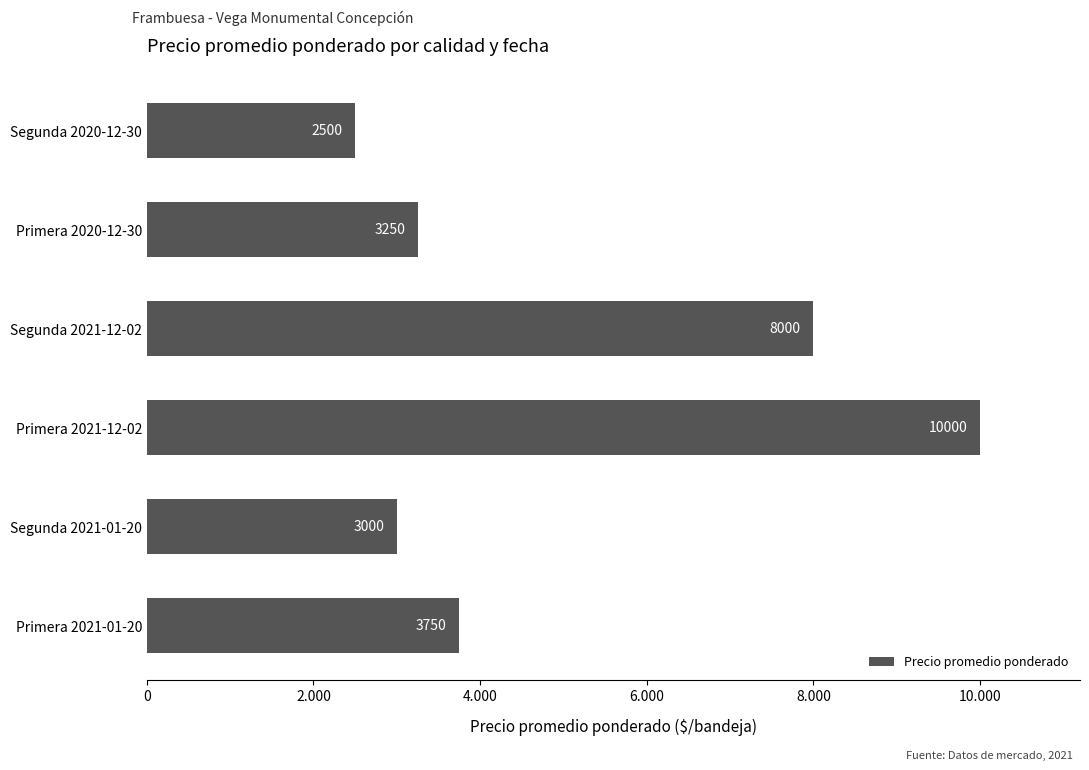

Are the bars horizontal?

Yes